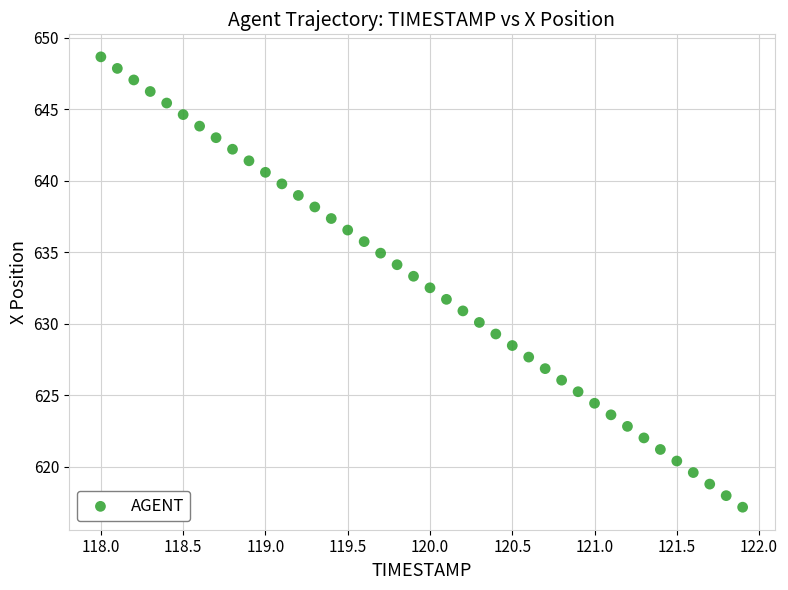

What is the range of X values (max minus min)?

3.9